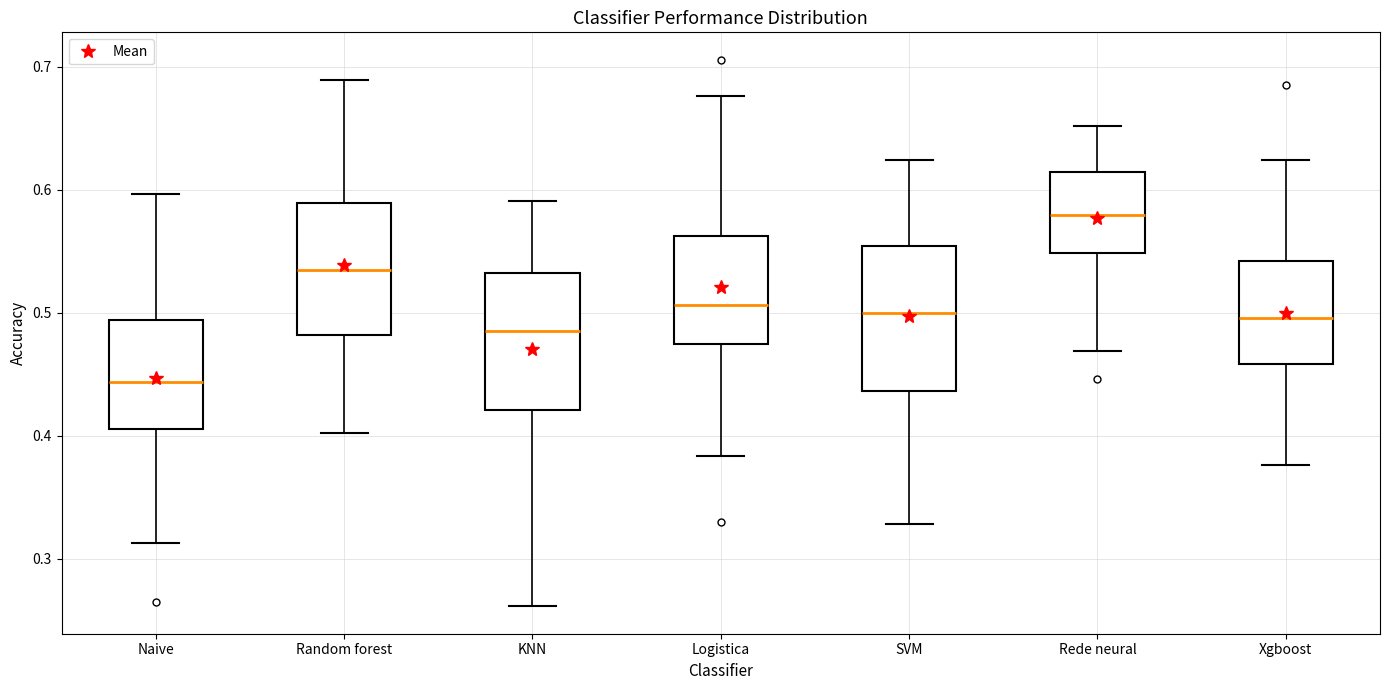

Reading left to right, transcribe this box plot: for each box, give where its median line is, the range the box spans, and where its two whiskers end, as read against the y-axis. The values are not printed on the chart, so give them approximately, as read against the axis.

Naive: median 0.44, box 0.41 to 0.49, whiskers 0.31 to 0.60
Random forest: median 0.53, box 0.48 to 0.59, whiskers 0.40 to 0.69
KNN: median 0.49, box 0.42 to 0.53, whiskers 0.26 to 0.59
Logistica: median 0.51, box 0.47 to 0.56, whiskers 0.38 to 0.68
SVM: median 0.50, box 0.44 to 0.55, whiskers 0.33 to 0.62
Rede neural: median 0.58, box 0.55 to 0.61, whiskers 0.47 to 0.65
Xgboost: median 0.50, box 0.46 to 0.54, whiskers 0.38 to 0.62